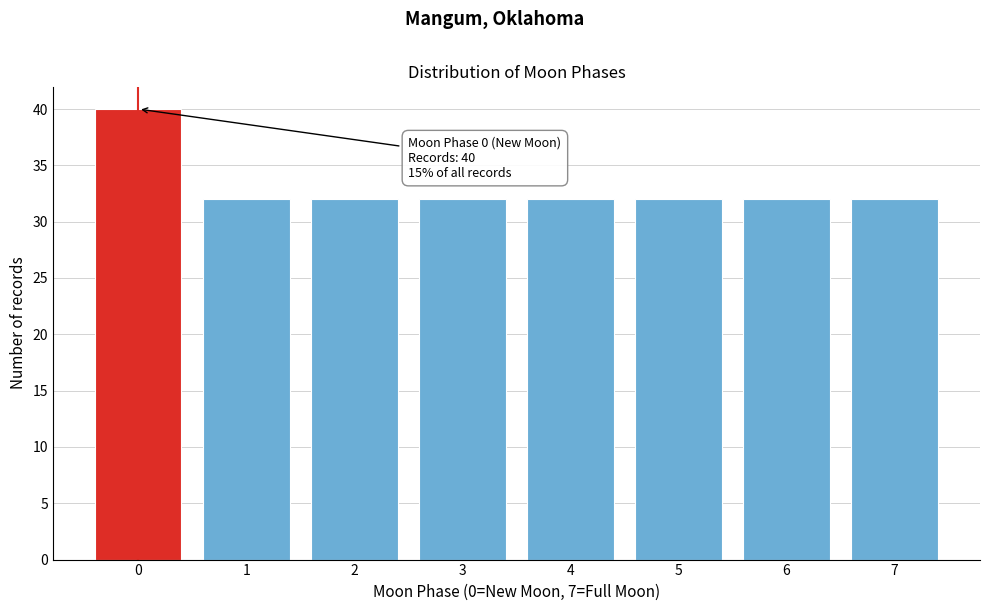

Reading left to right, what are all the values shown in this chart?

40	32	32	32	32	32	32	32